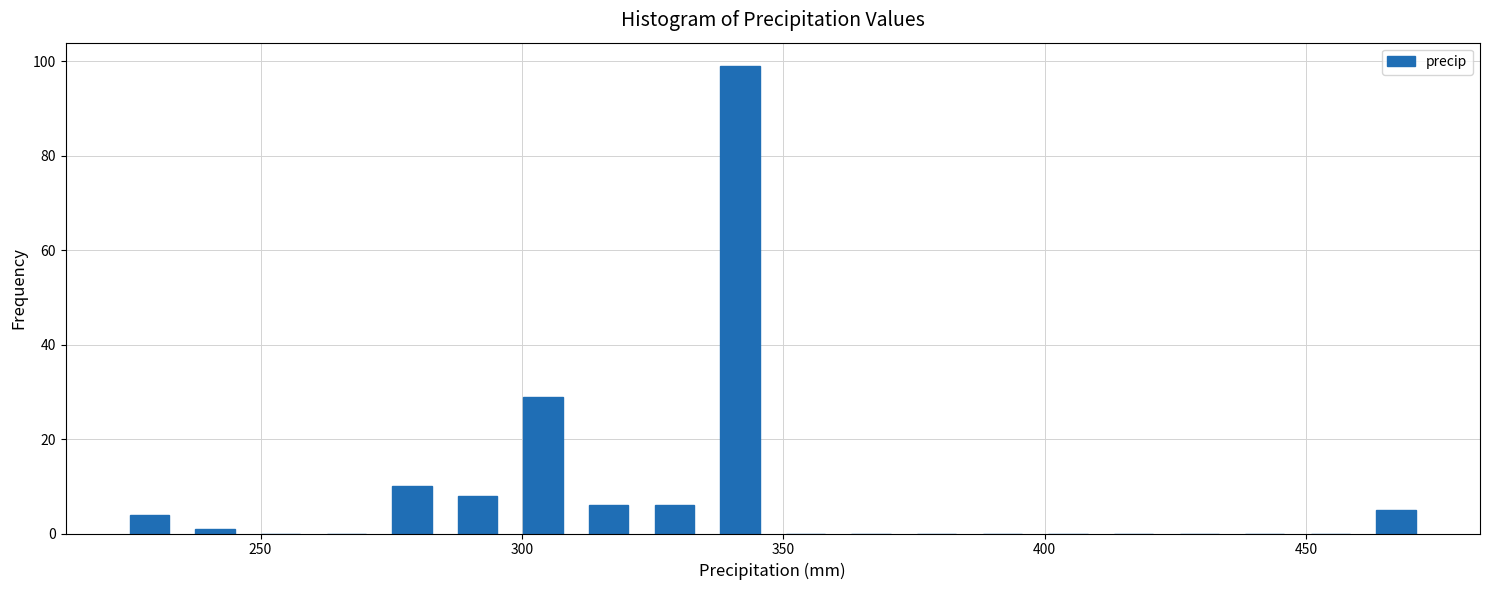

Read against the x-axis, roughly where is the centre of the tallest bar?

340